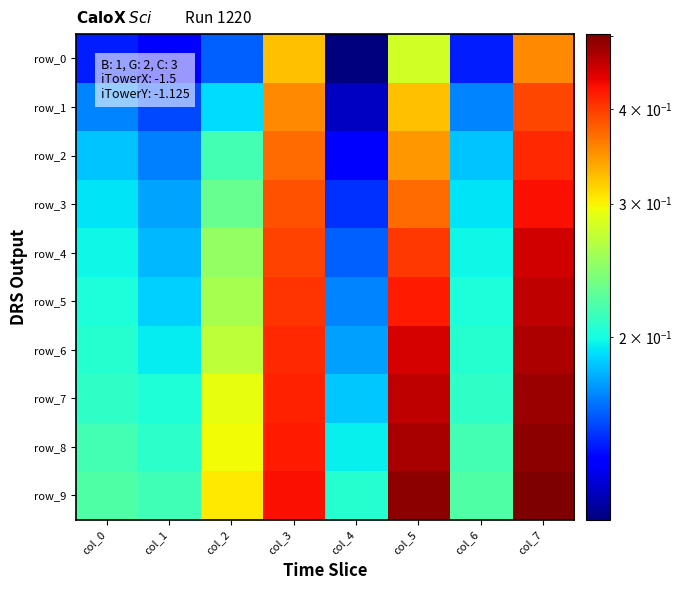

At how many categories does at least one series exceed 0?

8